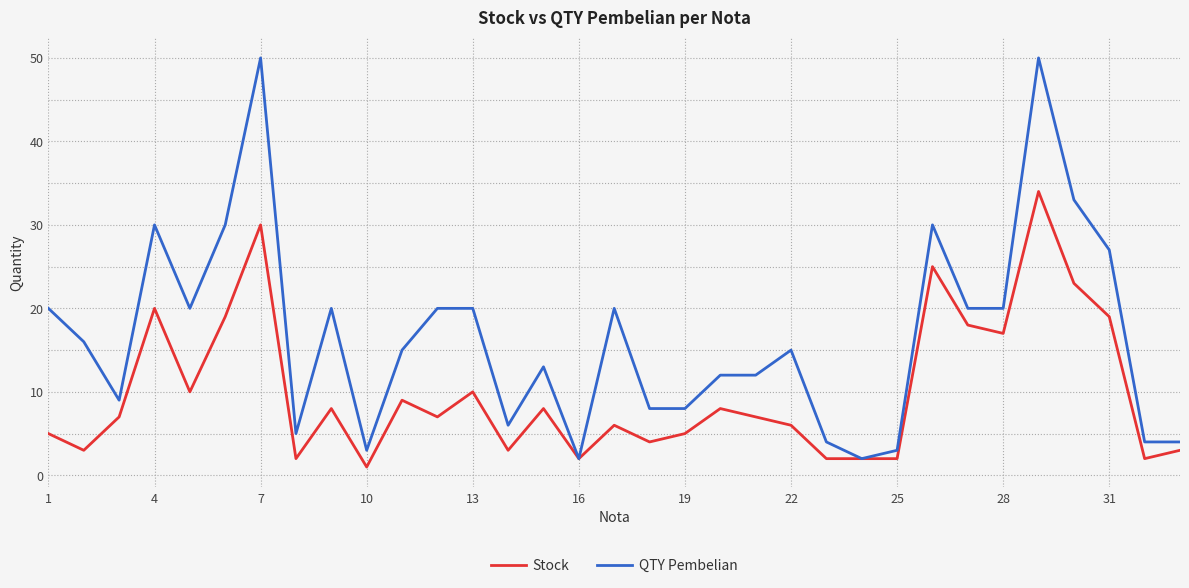

What is the greatest value displayed?

50